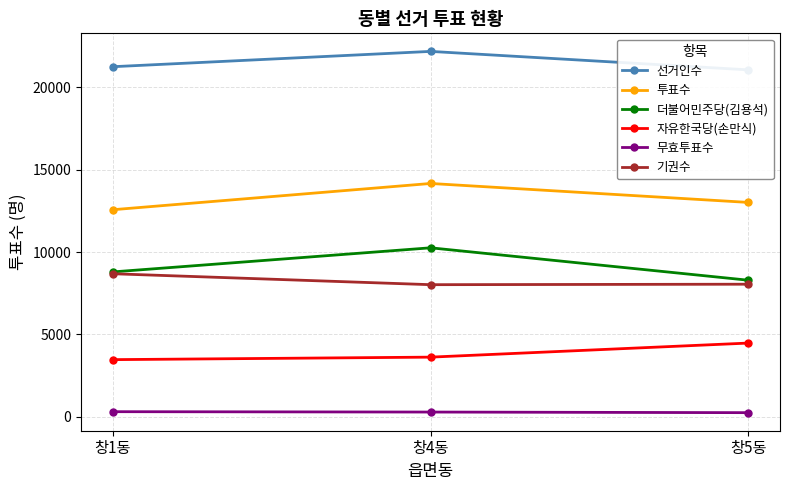

Which series has the largest range (max minus min)?

더불어민주당(김용석)